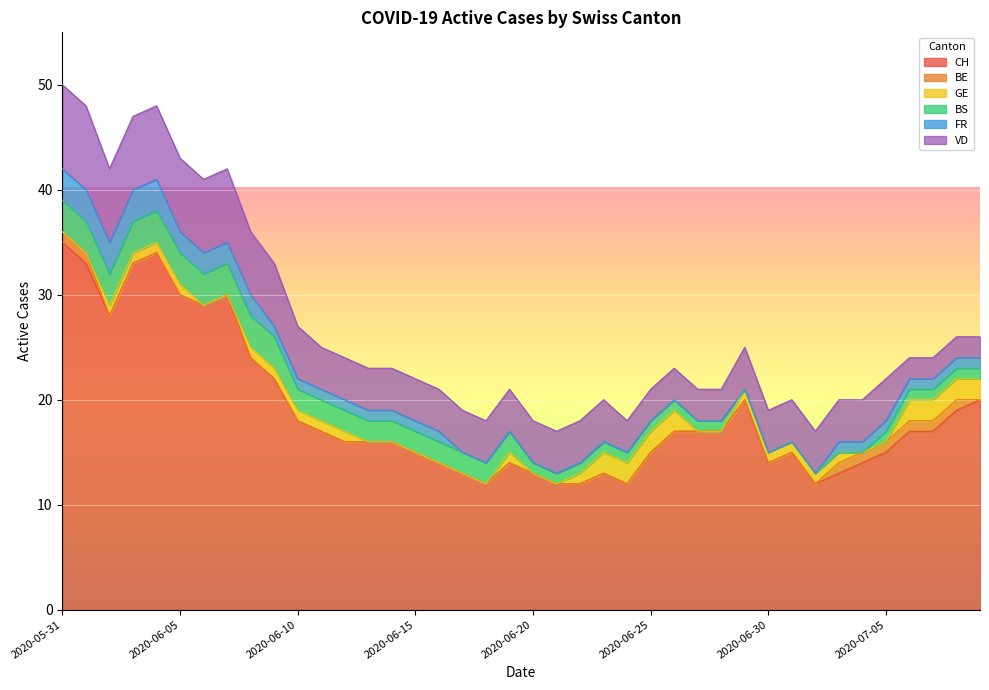

How many lines are shown in the chart?

6